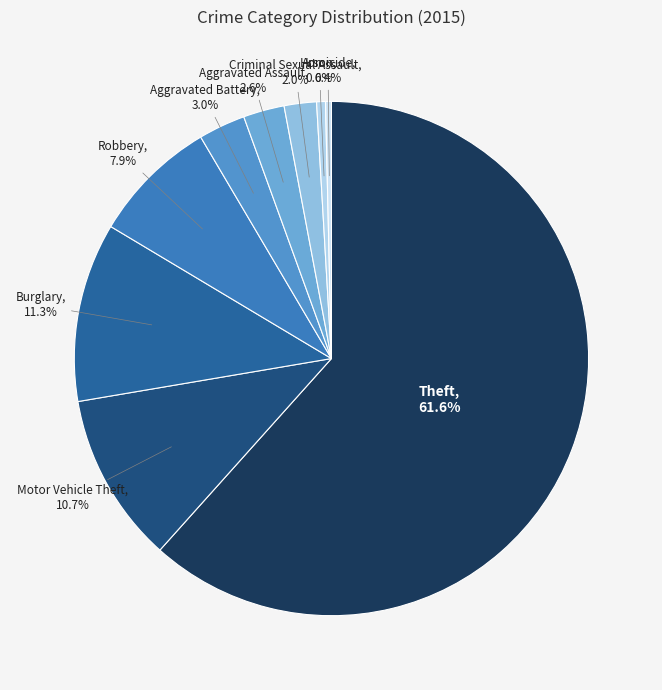

Count the number of slices in the pie.

9